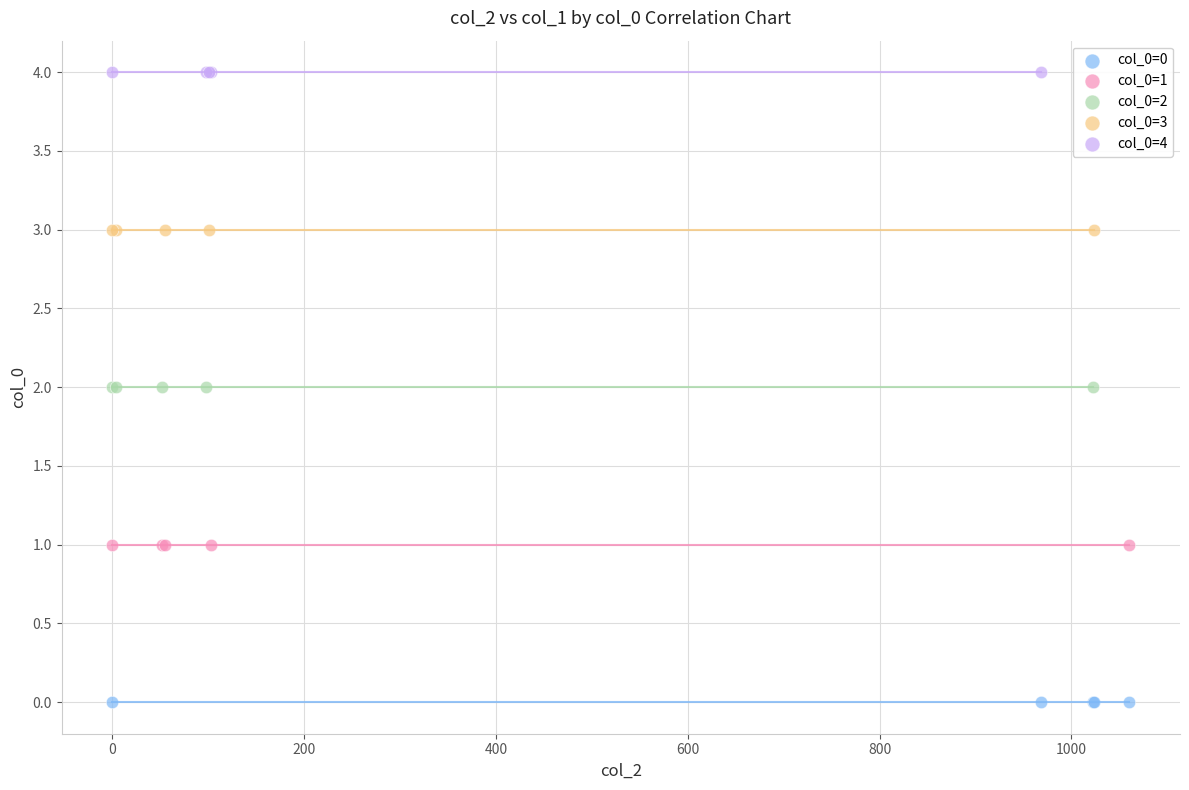

Which series contains the lowest Y value?

col_0=0